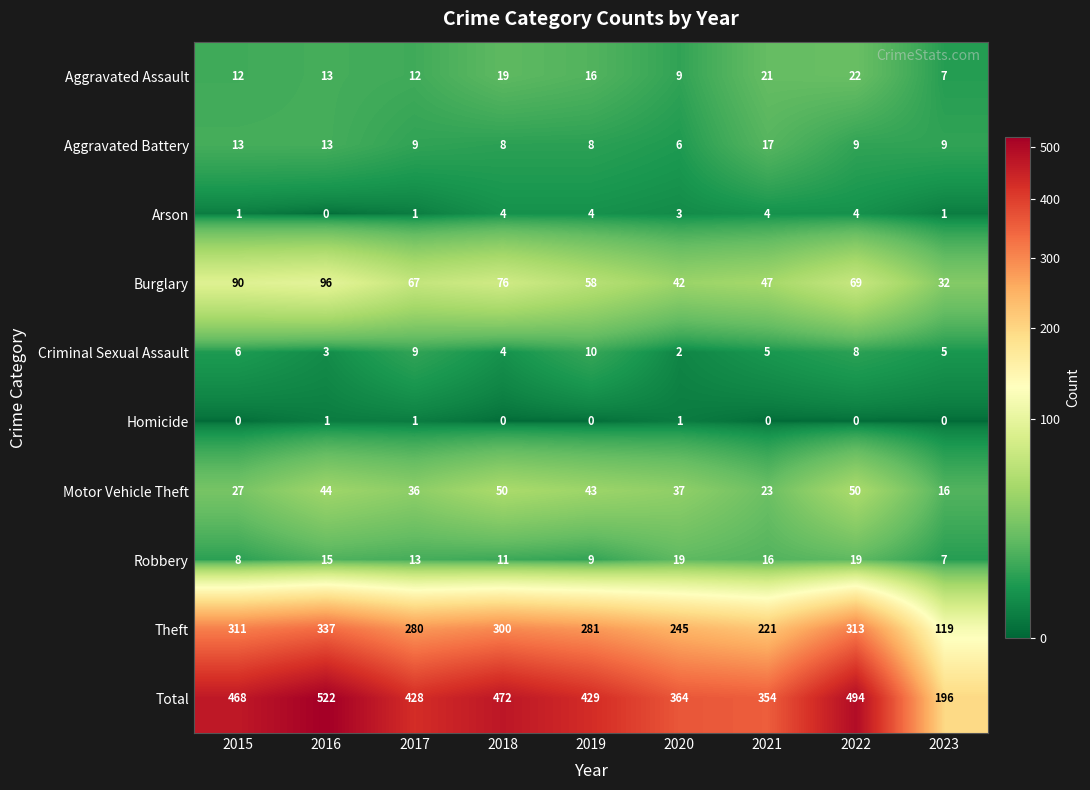

True or false: Criminal Sexual Assault has a value of 4 at 2016.

False